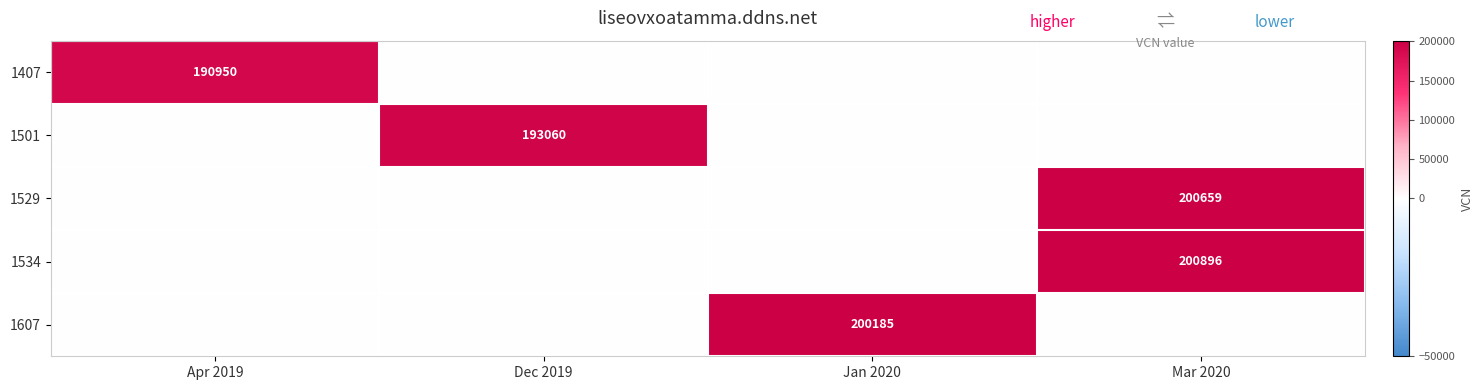

True or false: 1501 has a value of 193060 at Dec 2019.

True